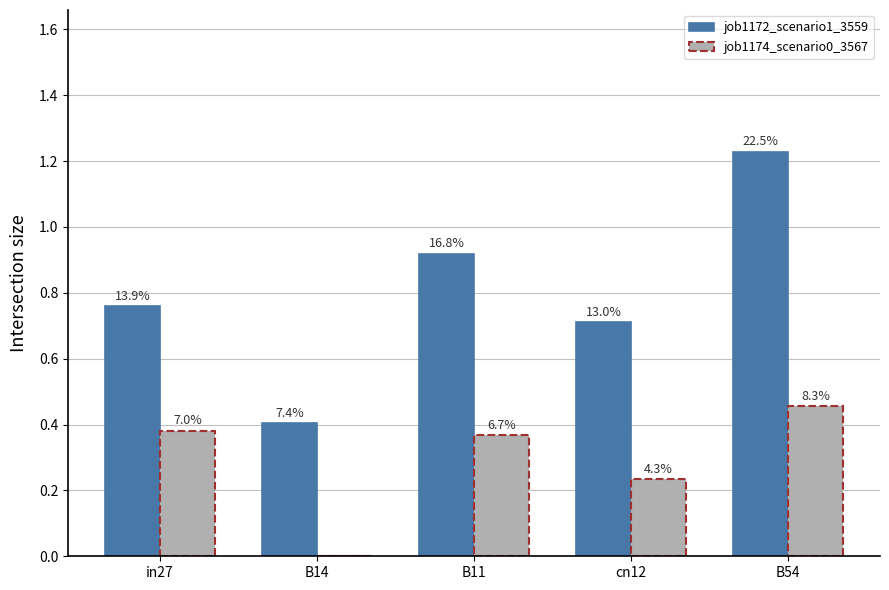

How many job1174_scenario0_3567 values are between 0 and 1?

5